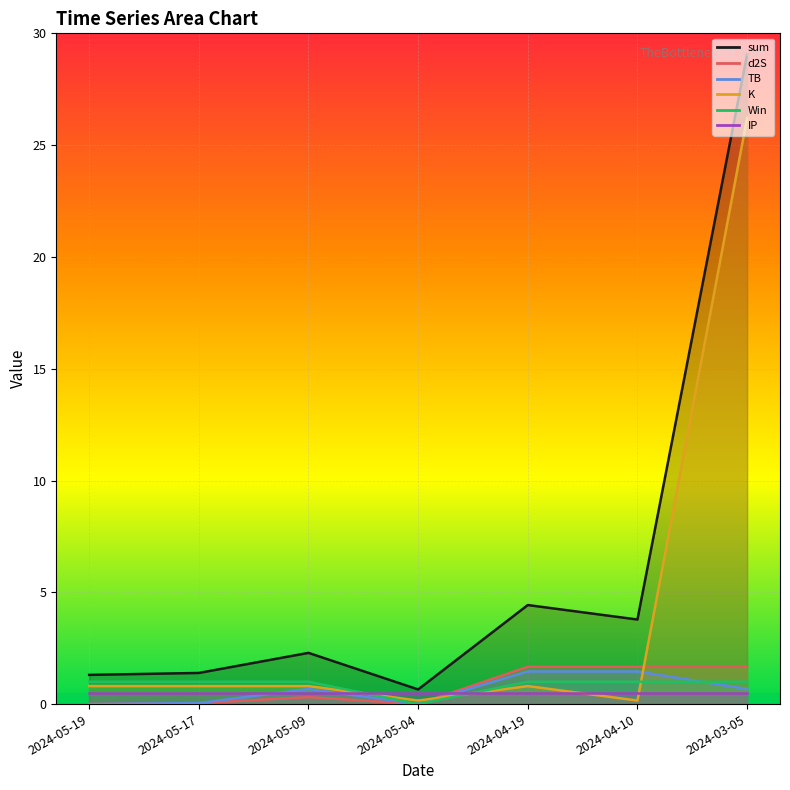

What is the difference between the second highest and second lowest values in the TB series?

1.5